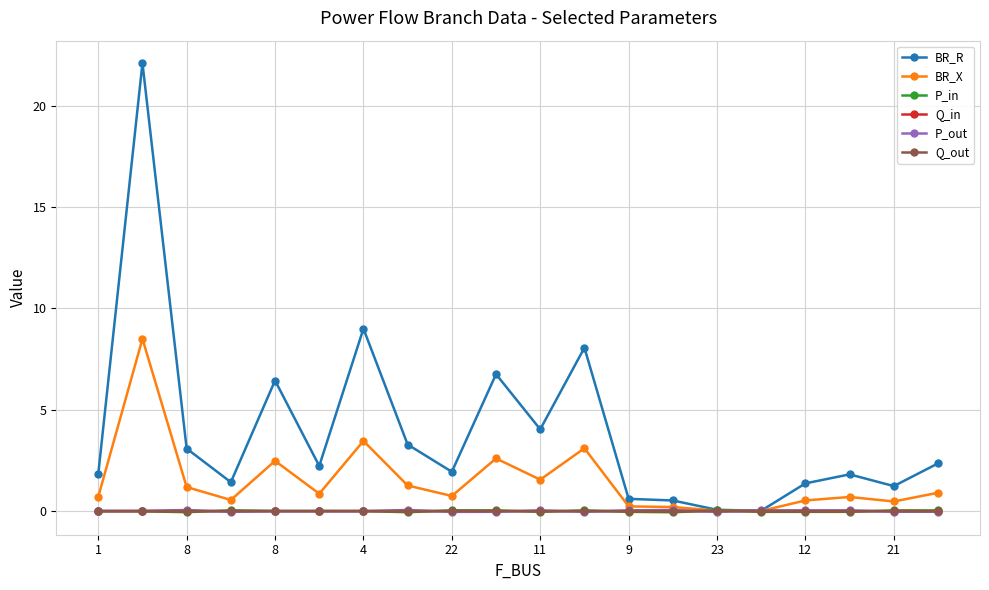

Which series has the largest total across all categories?

BR_R